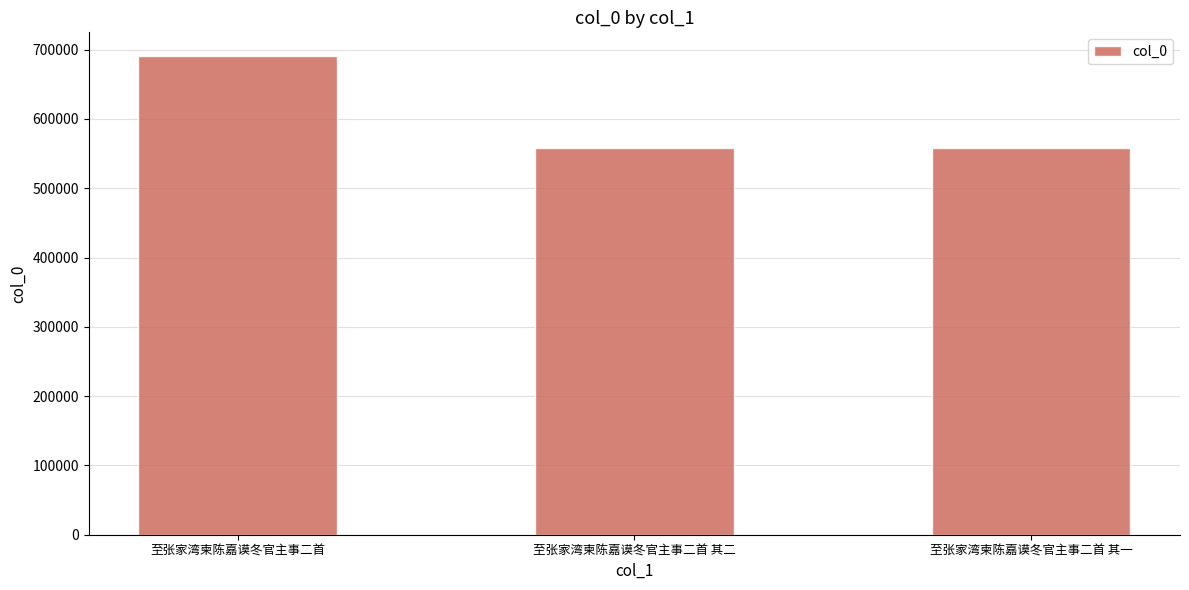

What is the greatest value displayed?

690396